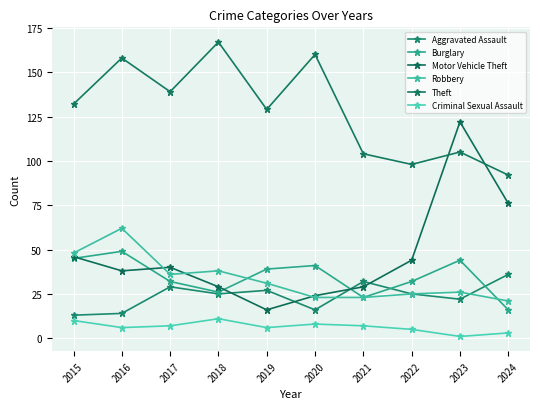

Rank the series by their maximum value, from highest to lowest.

Theft, Motor Vehicle Theft, Robbery, Burglary, Aggravated Assault, Criminal Sexual Assault